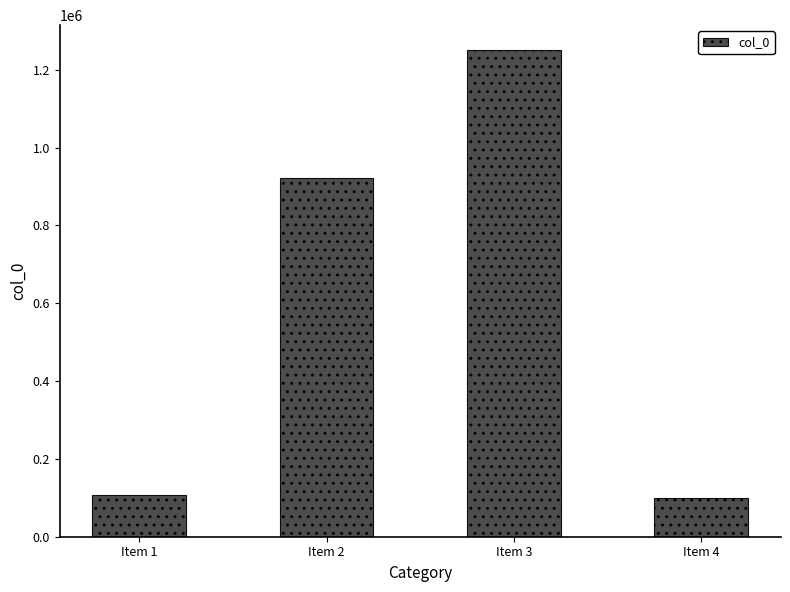

Reading left to right, list all the values displayed in this chart.

Item 1=108363	Item 2=922152	Item 3=1251849	Item 4=100452